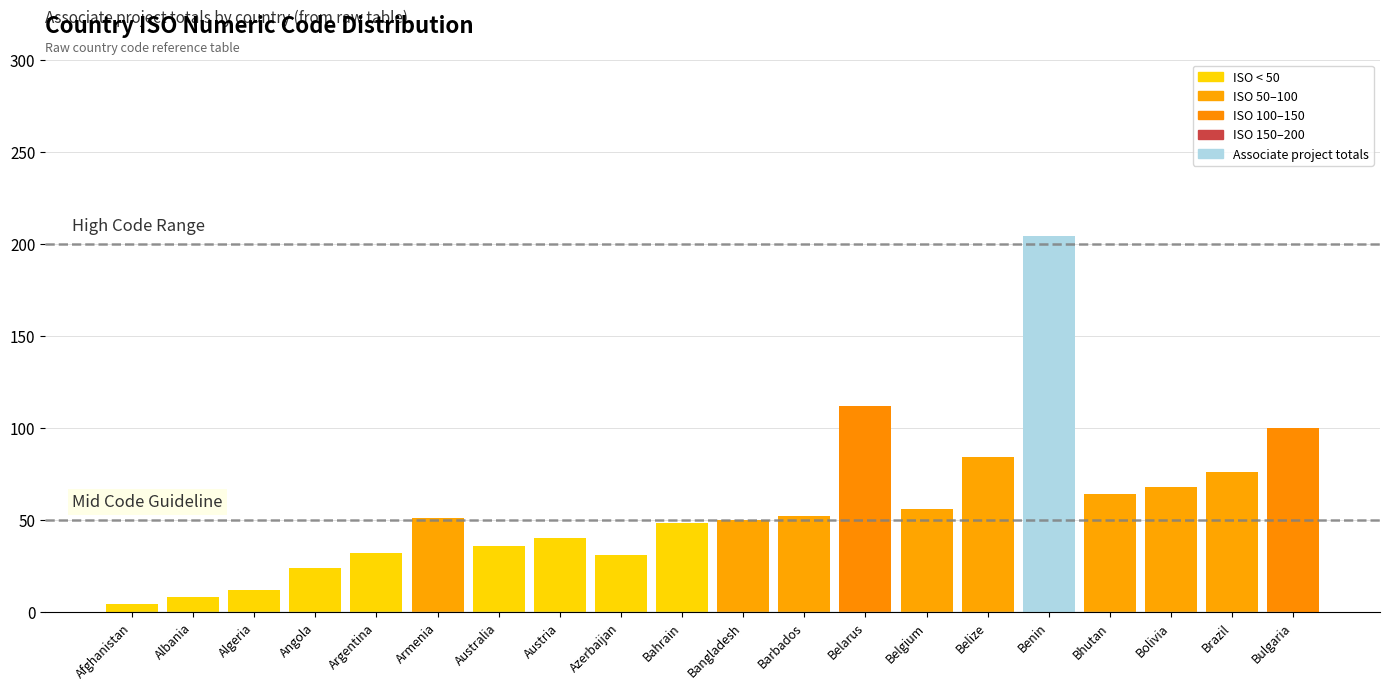

How many categories are shown in the chart?

20